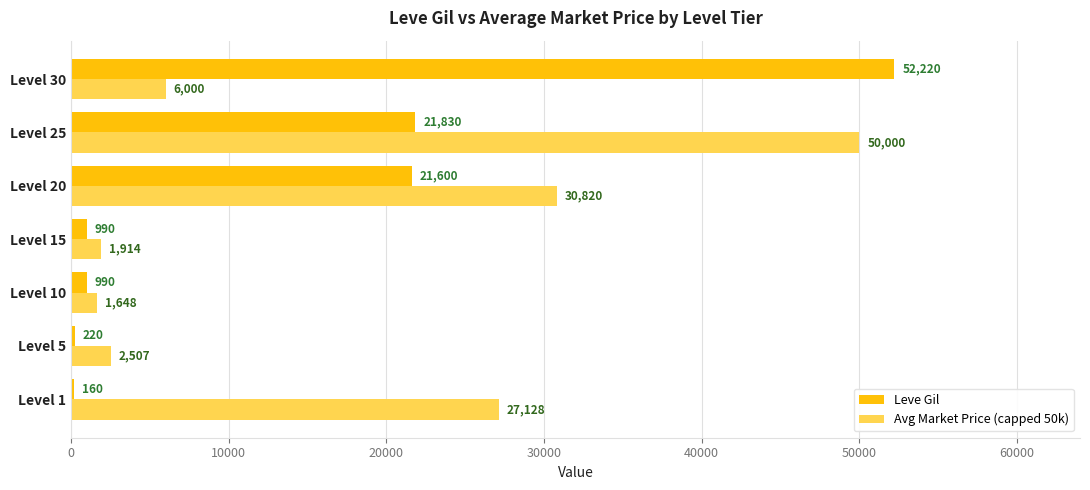

Is it true that Leve Gil equals 5658.8 at Level 25?

False